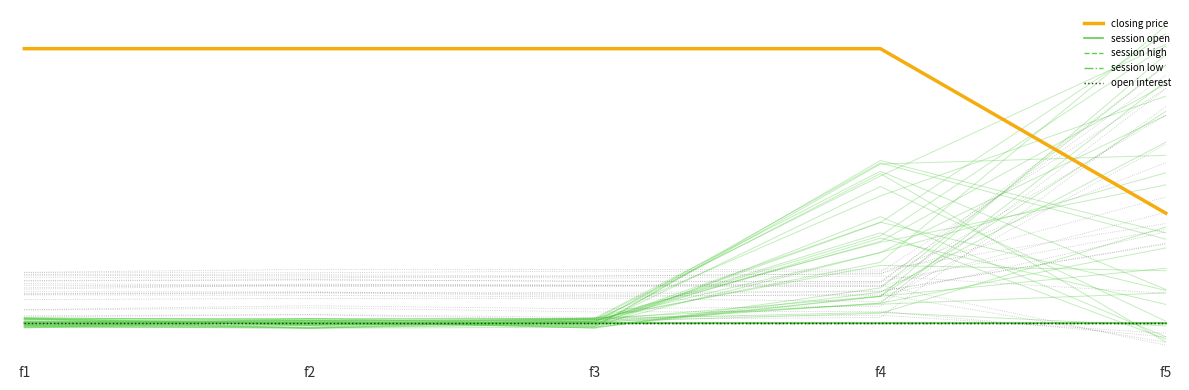

Count the number of categories in the chart.

5